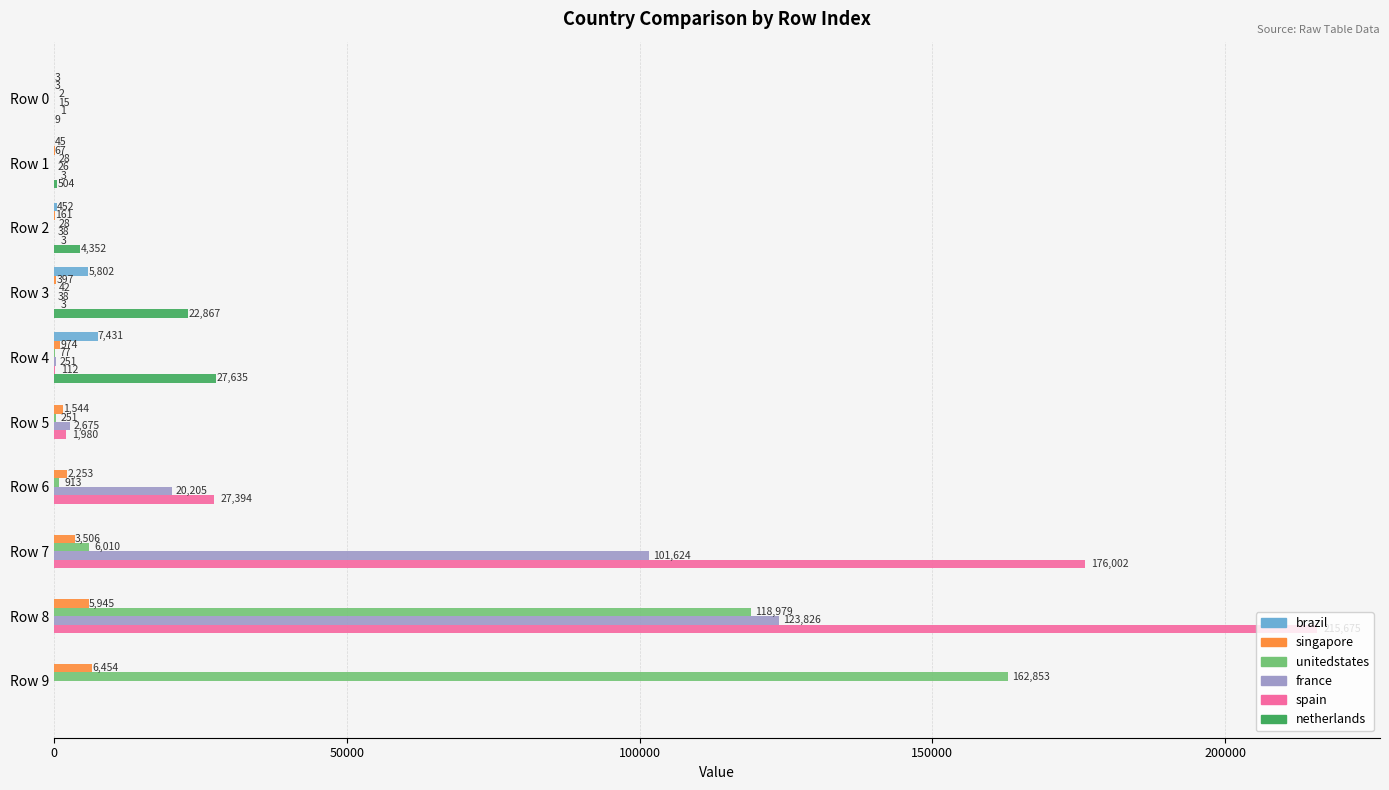

What is the highest value of the spain series?

215675